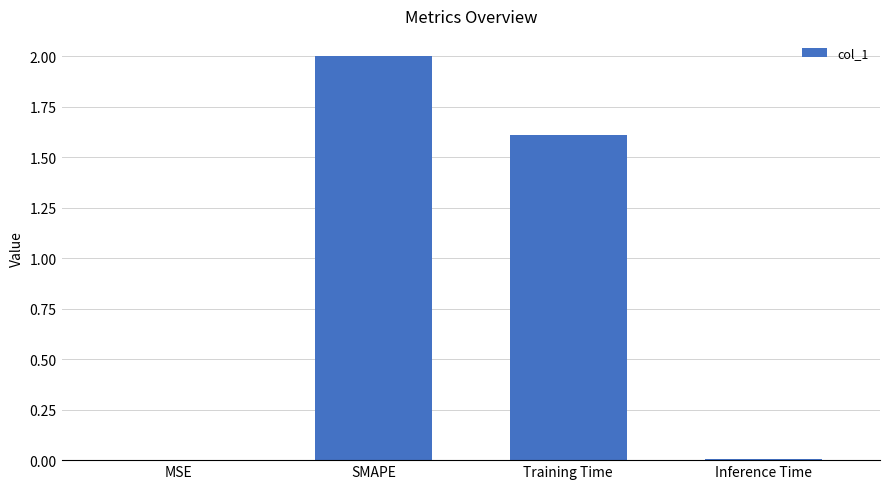

Are the bars horizontal?

No